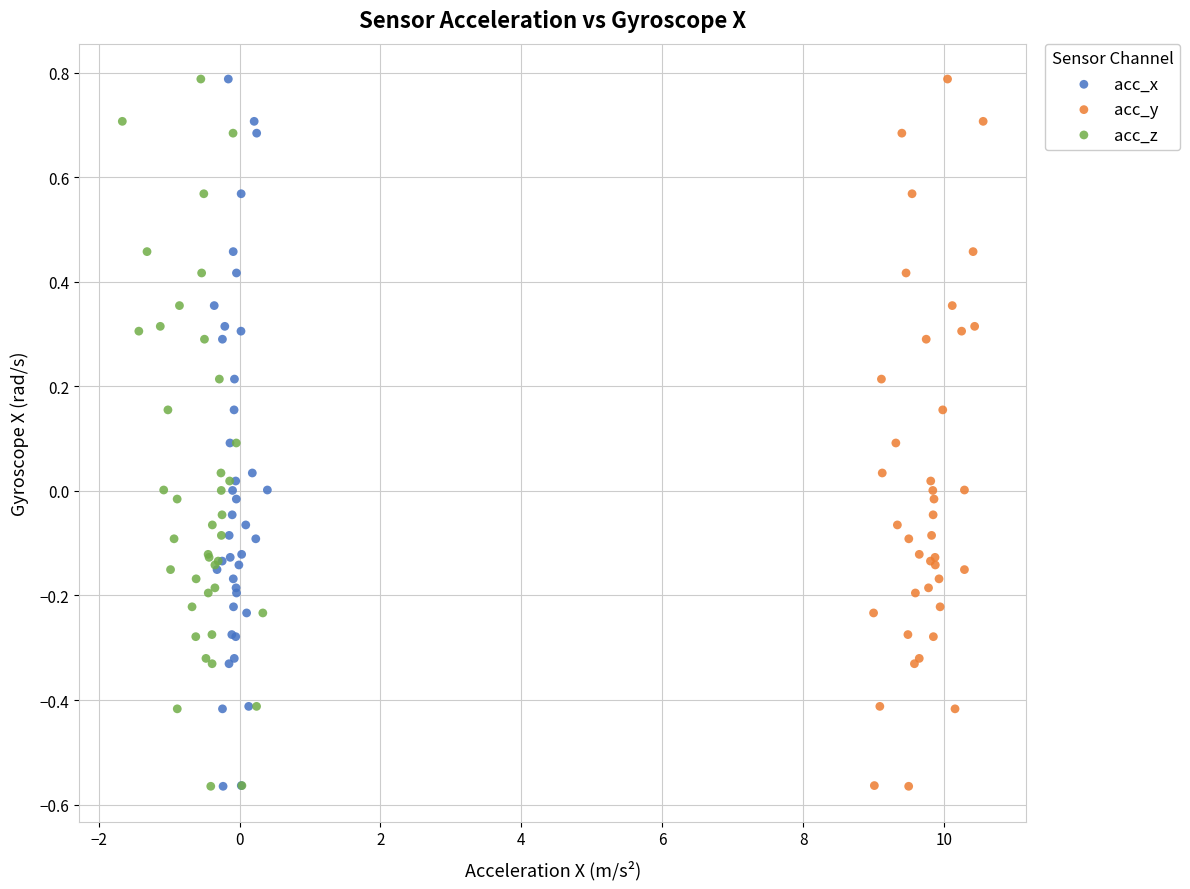

What are all the series names shown in the legend?

acc_x, acc_y, acc_z